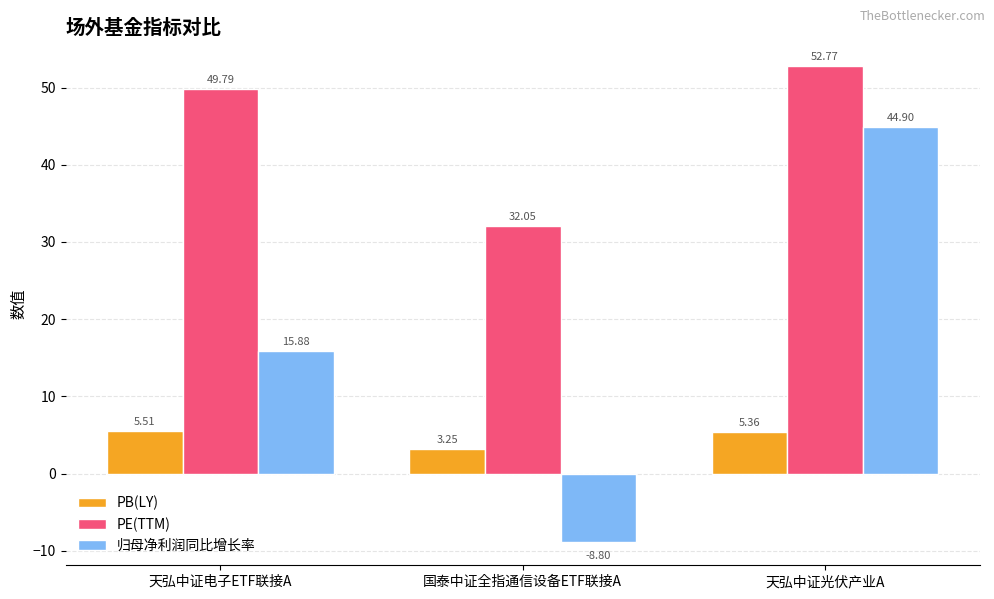

Which category has the lowest value in the PE(TTM) series?

国泰中证全指通信设备ETF联接A